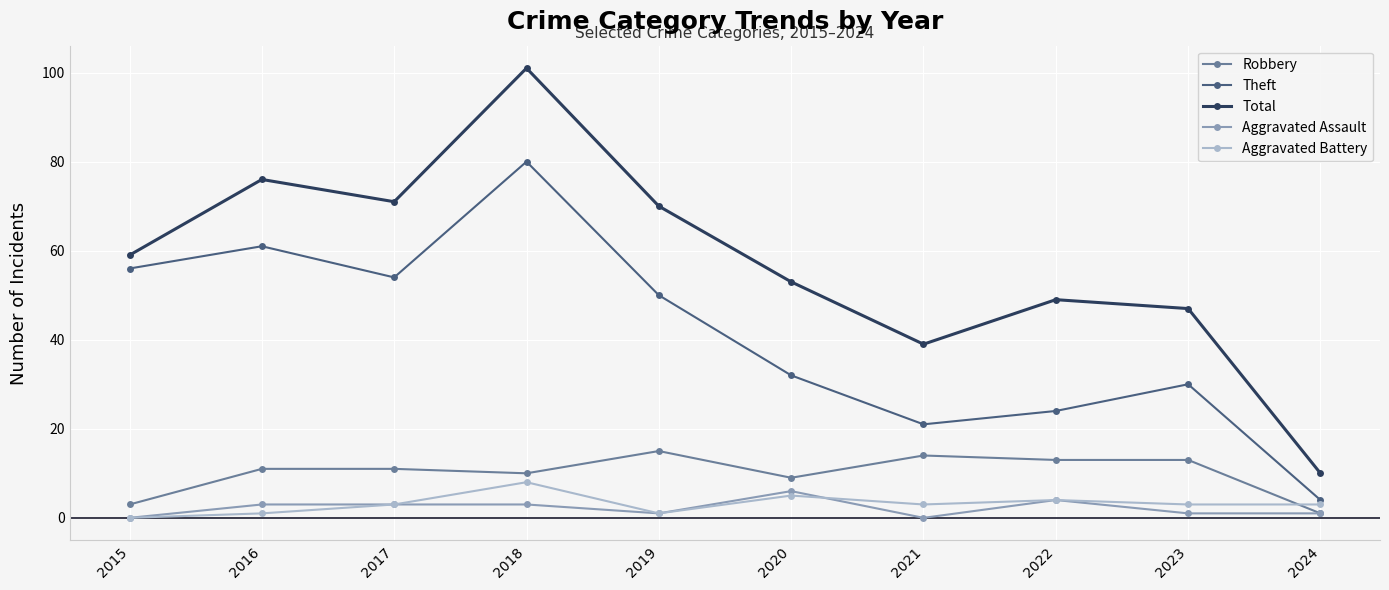

What is the spread (max minus min) of values at 2024?

9